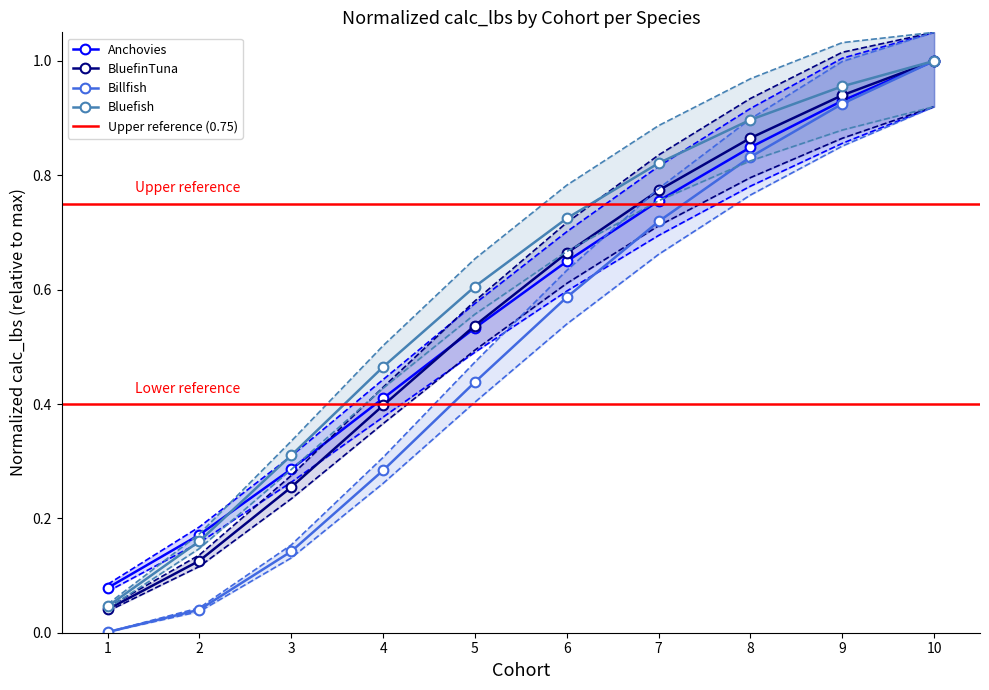

True or false: BluefinTuna has more than 1 interior local peaks.

False